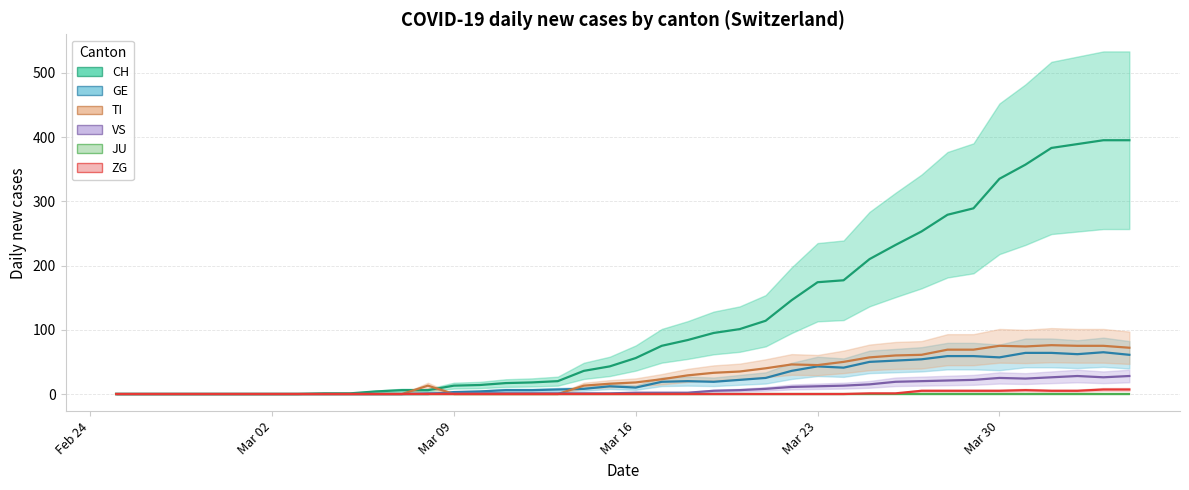

What is the greatest value displayed?

395